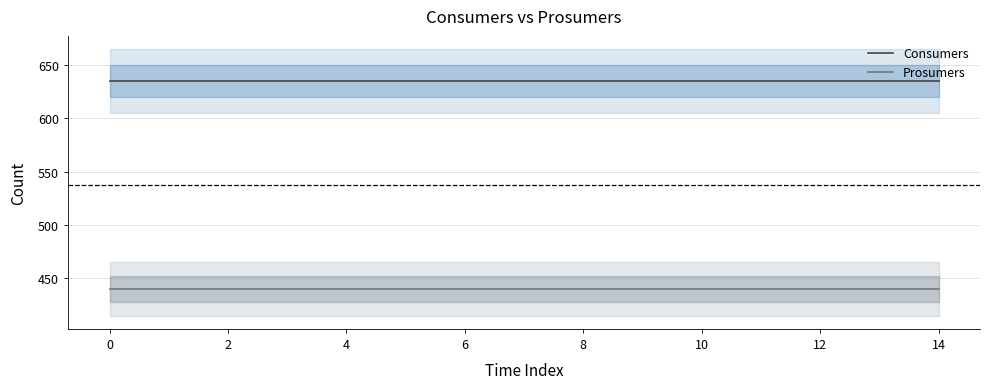

What is the label of the 15th point from the left?

14